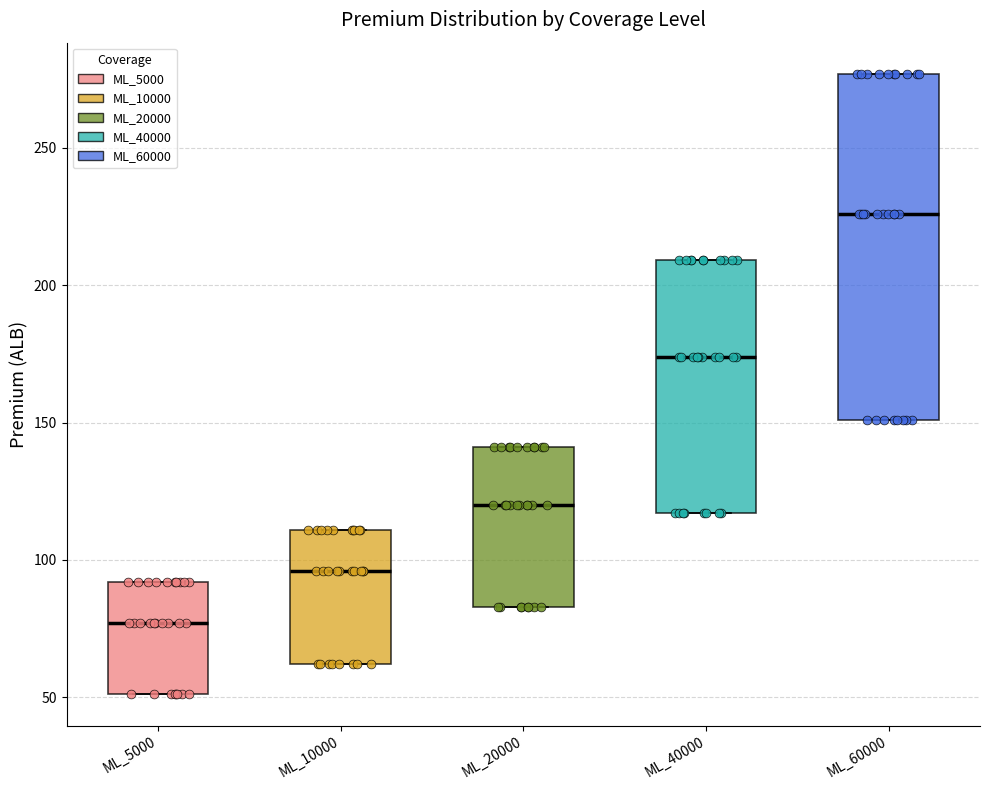

Comparing the boxes themselves (not the whiskers), which one is the tallest?

ML_60000